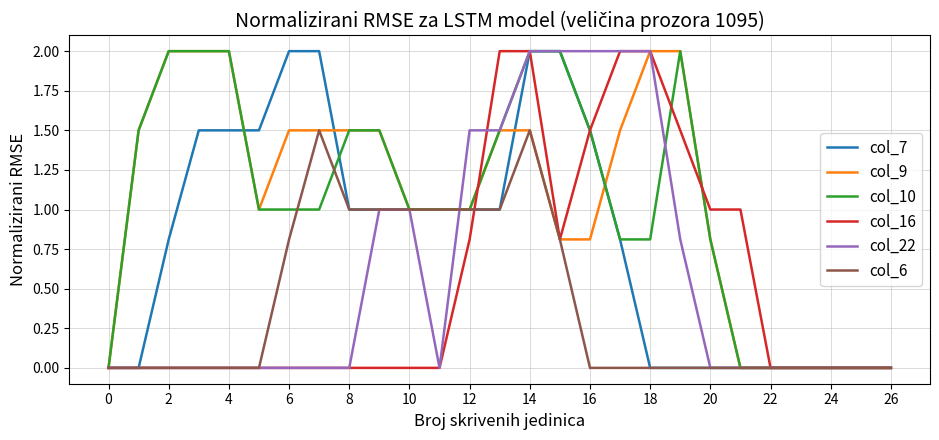

What is the greatest value displayed?

2.0